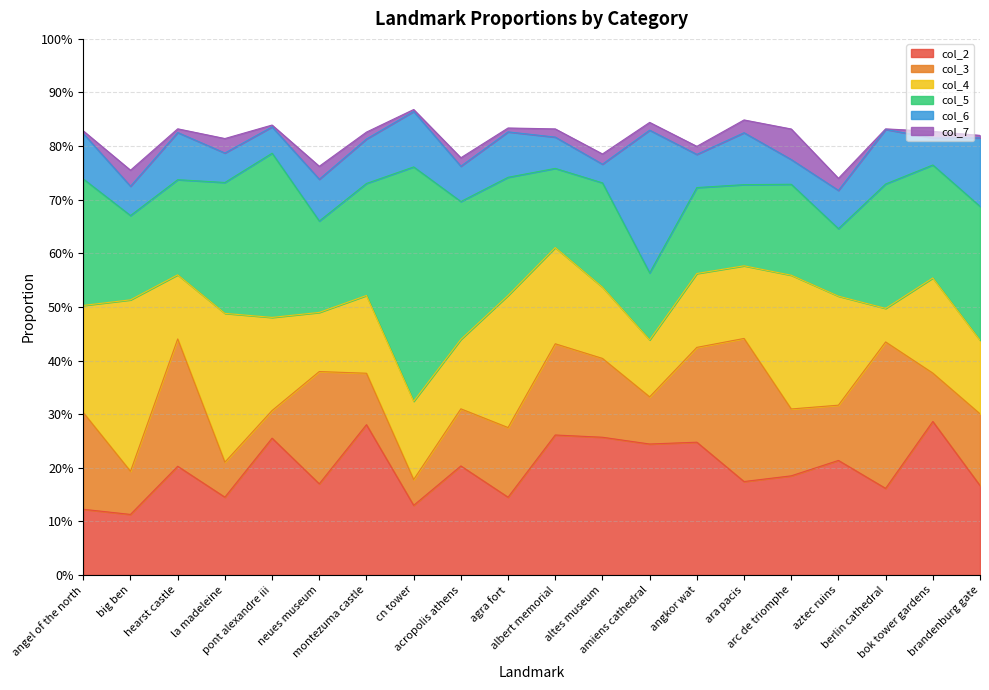

At which label does col_7 reach its minimum?

berlin cathedral